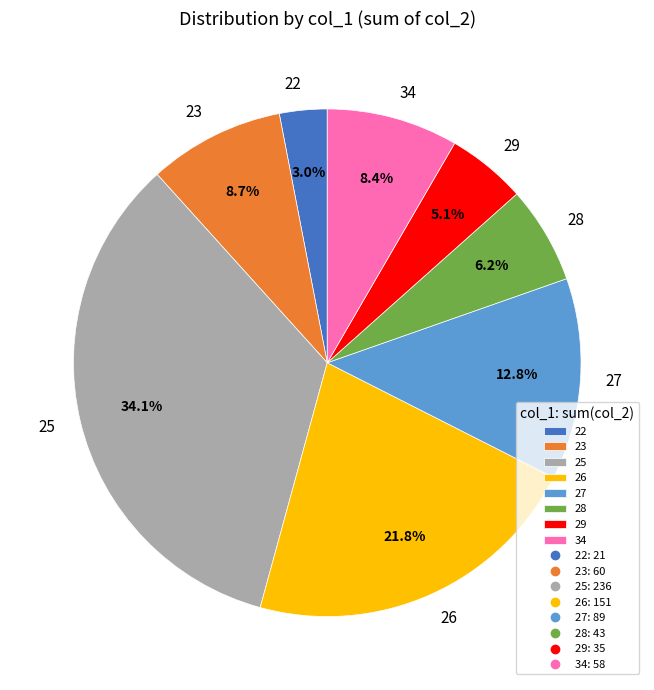

Which slice is the smallest?

22